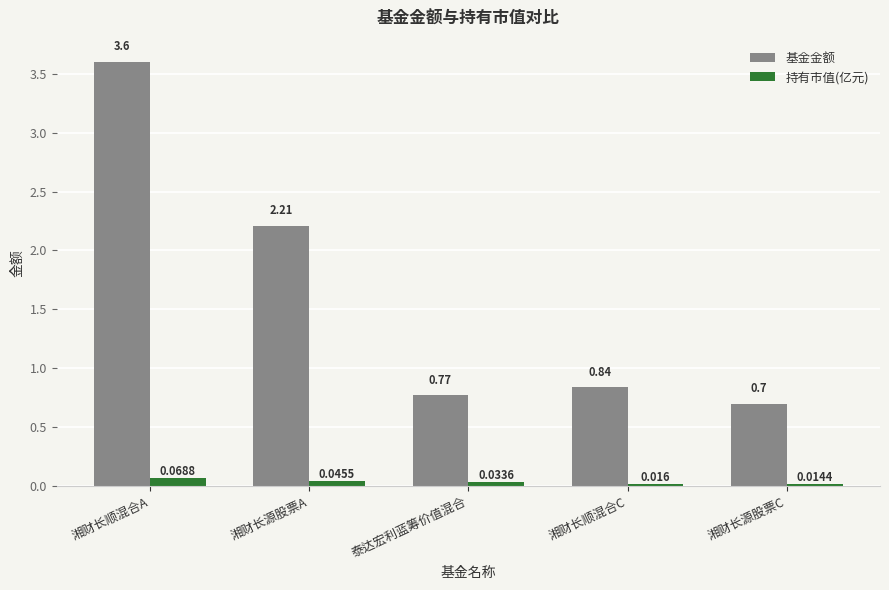

Count the 持有市值(亿元) values in the range 0 to 1.

5